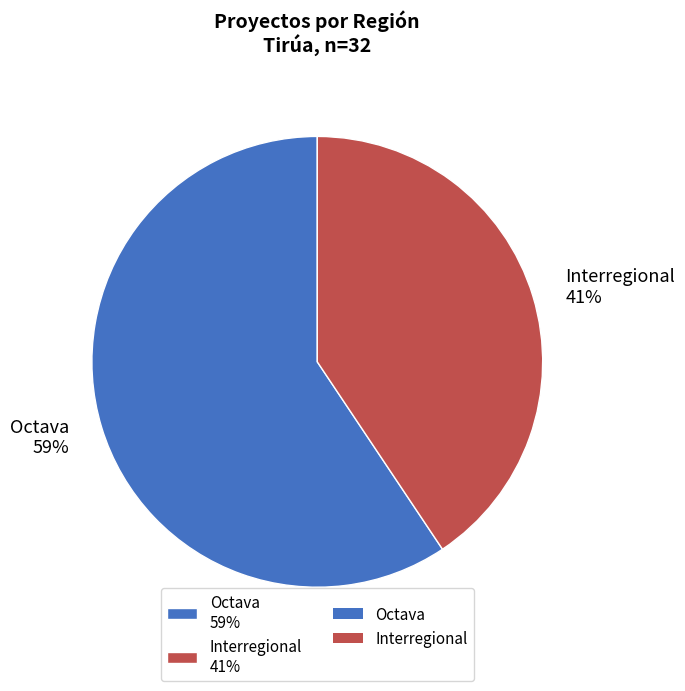

Between Interregional 41% and Octava 59%, which is larger?

Octava 59%